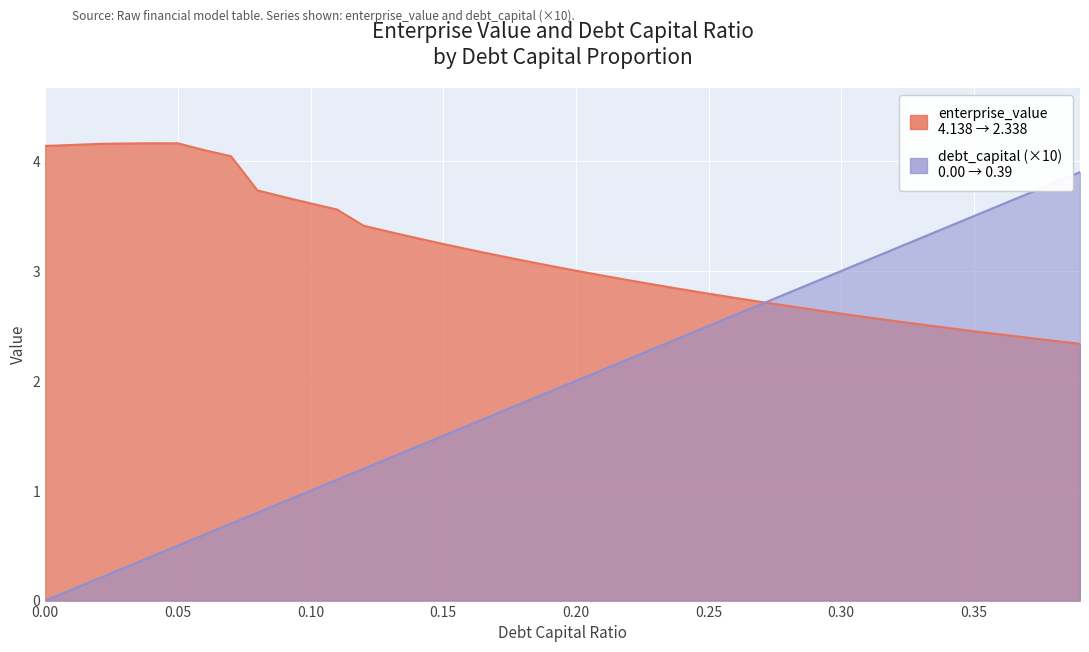

What is the label of the 11th point from the right?

0.29